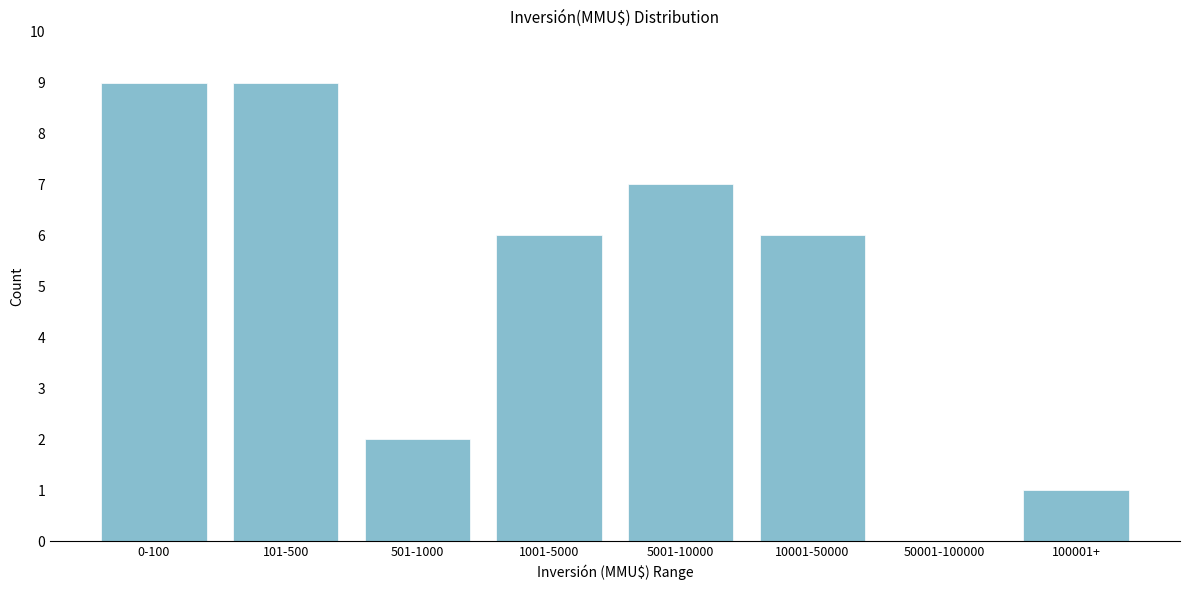

Reading left to right, transcribe all the data shown in this chart.

0-100=9	101-500=9	501-1000=2	1001-5000=6	5001-10000=7	10001-50000=6	50001-100000=0	100001+=1